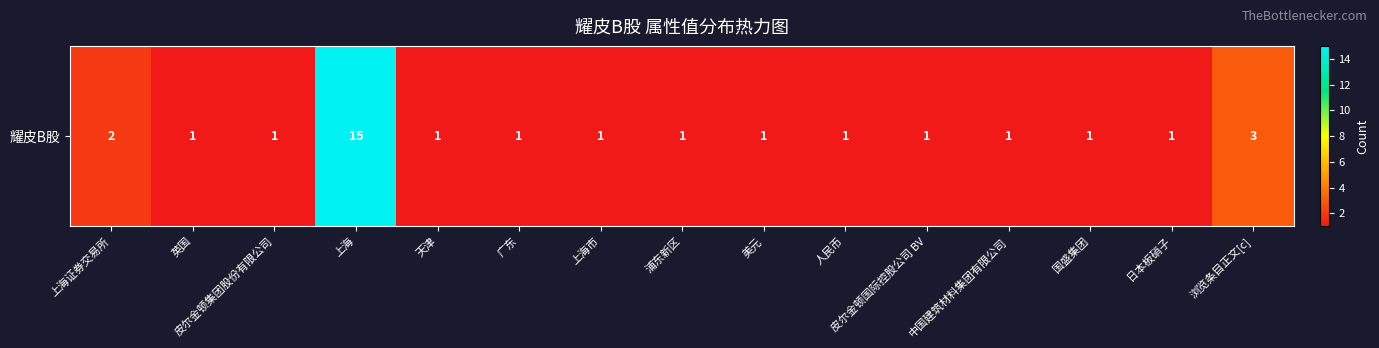

Which label corresponds to the smallest value in the chart?

英国